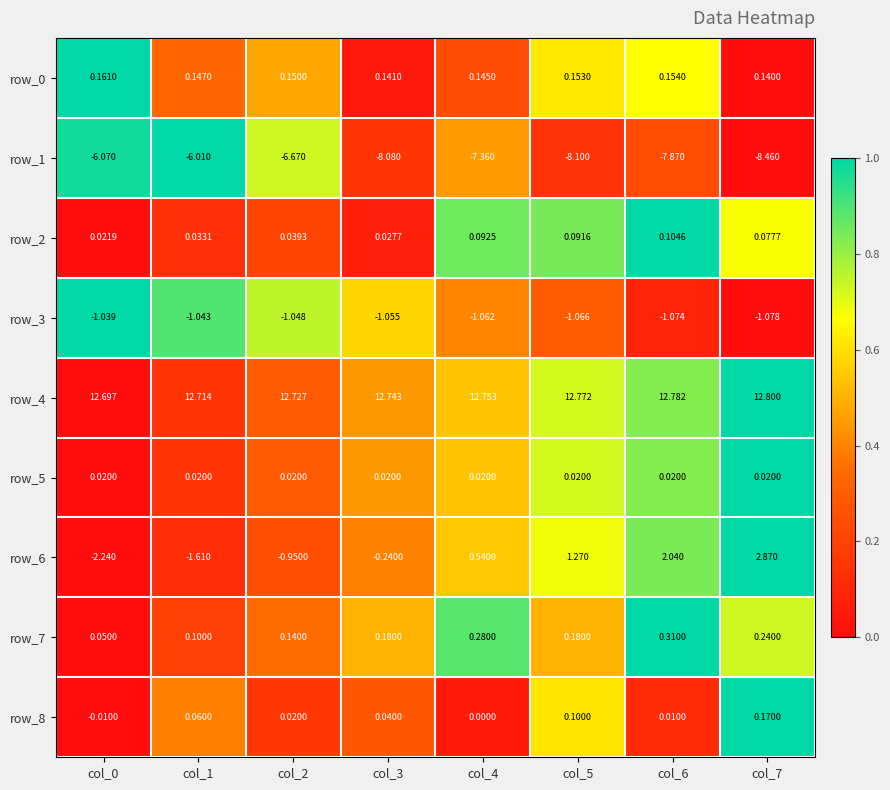

Which category has the lowest value in the row_3 series?

col_7